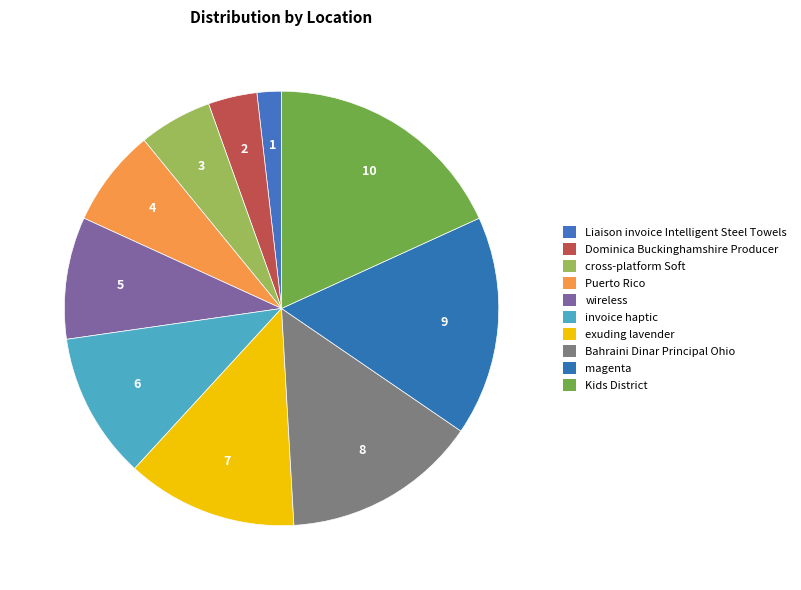

How many slices are in this pie chart?

10